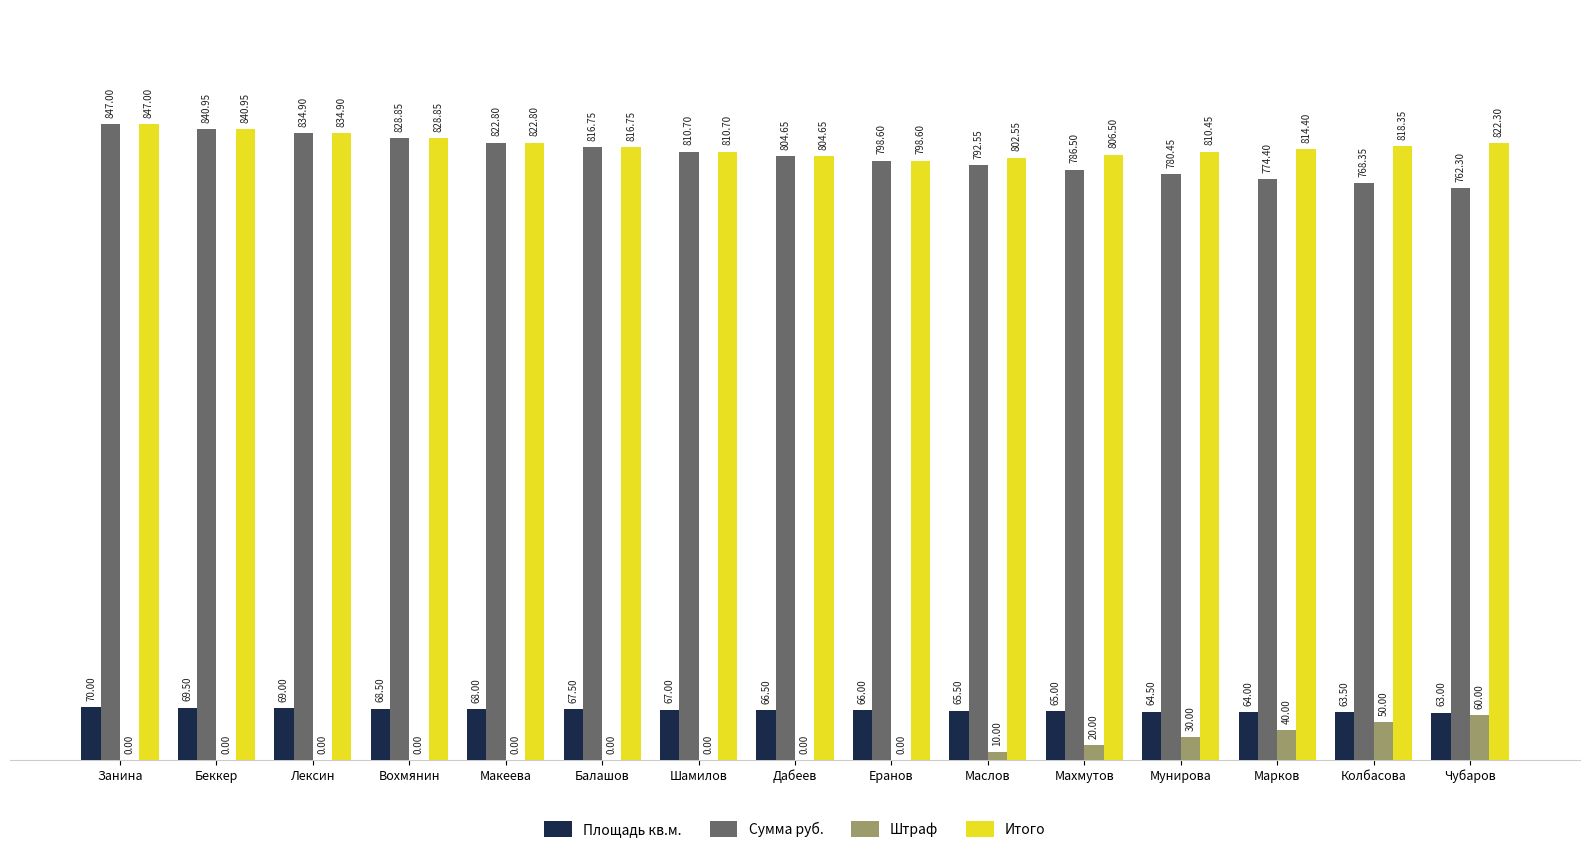

Where is Итого nearest to the value 822?

Чубаров